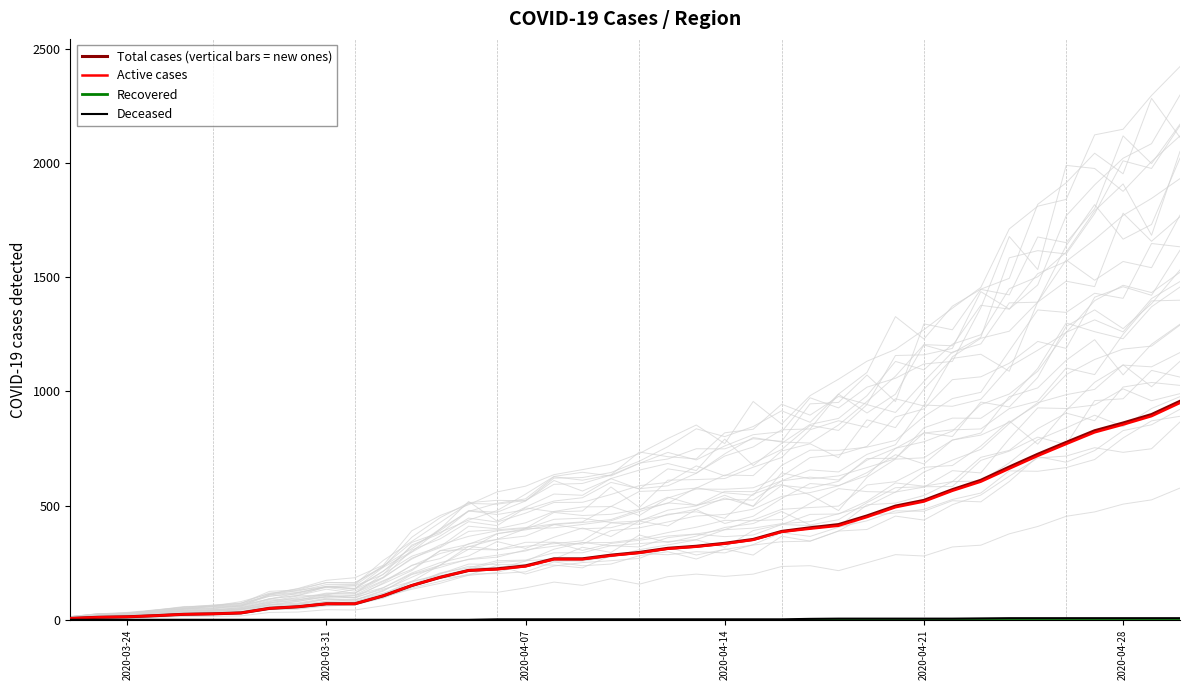

What is the approximate value of Total cases (vertical bars = new ones) at 2020-04-07?

236